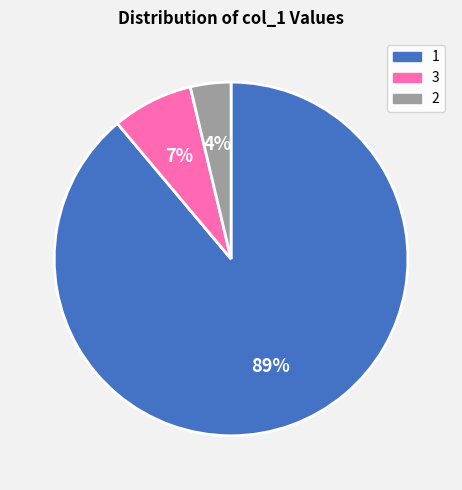

To the nearest percent, what is the combined percentage of 3 and 1?

96%